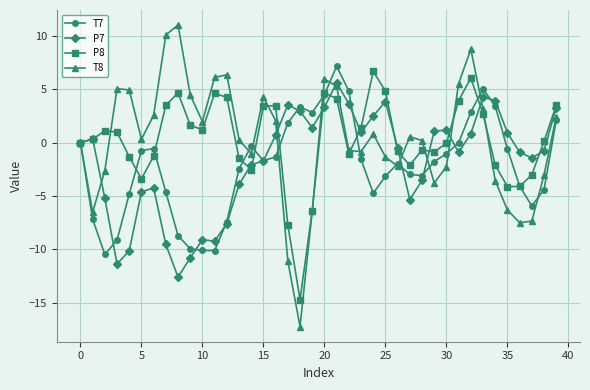

Which series has the widest spread of values?

T8